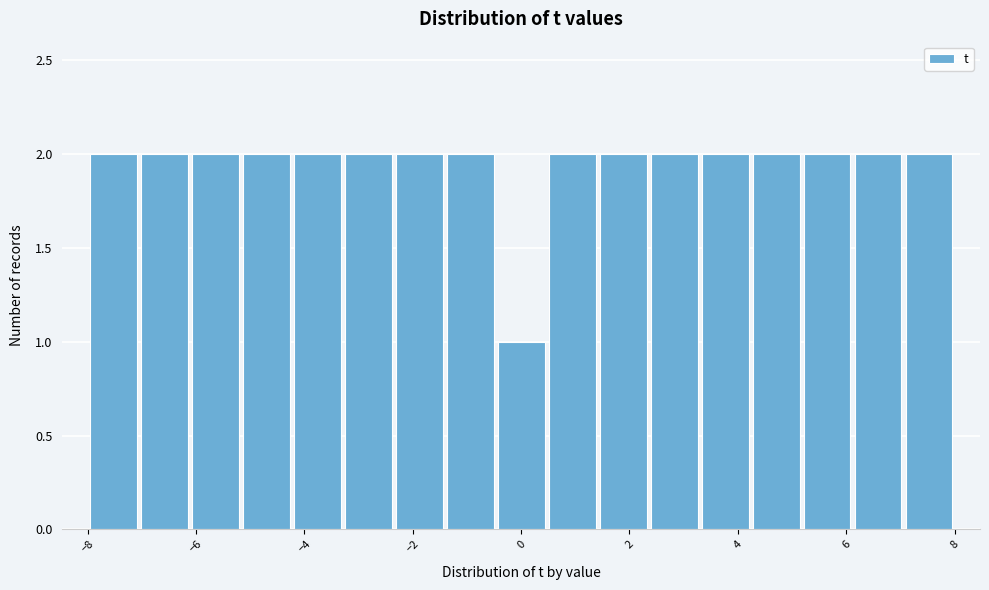

How tall is the bar that spans 7.0 to 8.0 on the x-axis? Neither the bar edges nor the heights are printed on the chart, so give them approximately, as read against the axes.

2